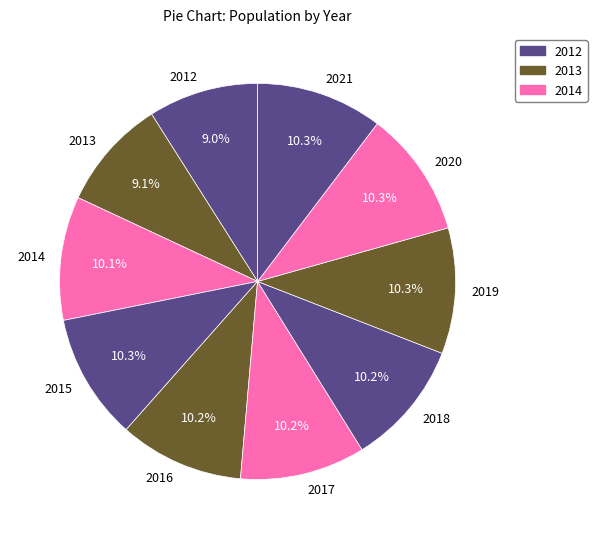

True or false: 2015 accounts for 10% of the total.

True